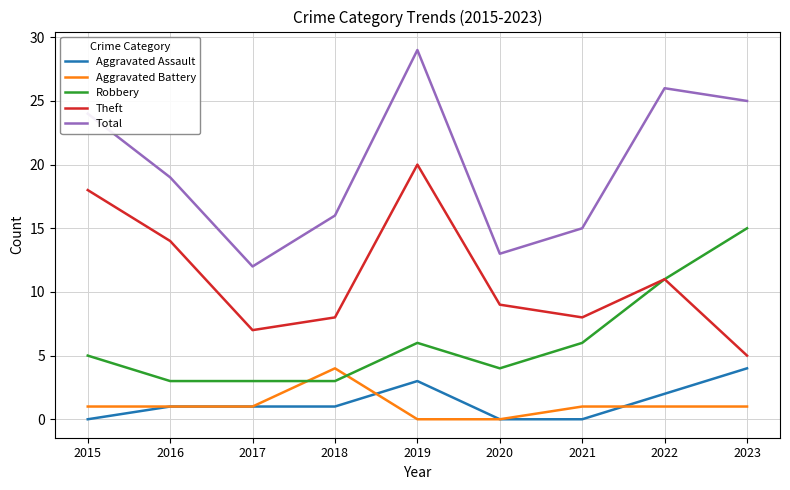

How many Aggravated Battery values are between 1 and 2?

6